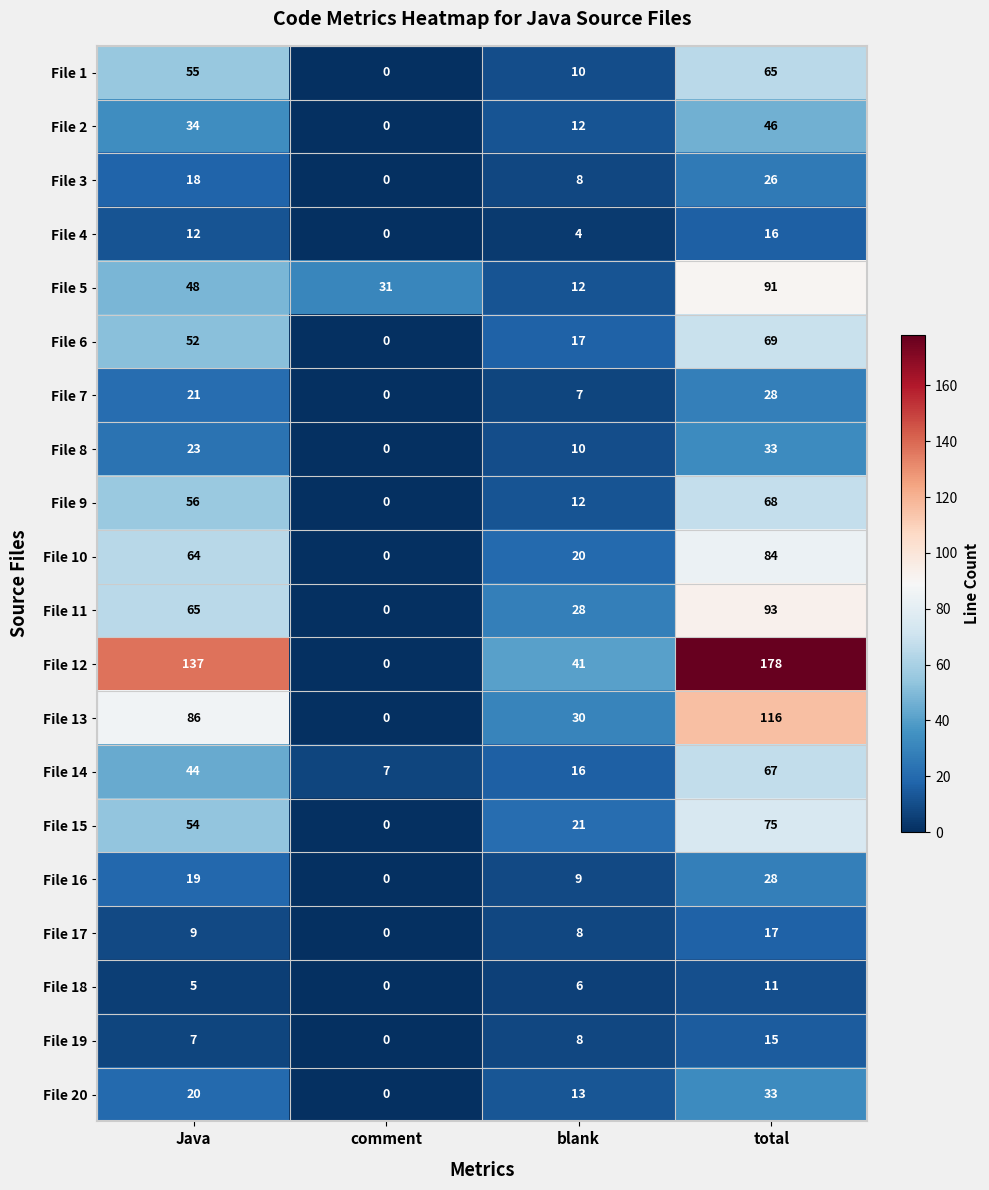

Which series has the largest total across all categories?

File 12